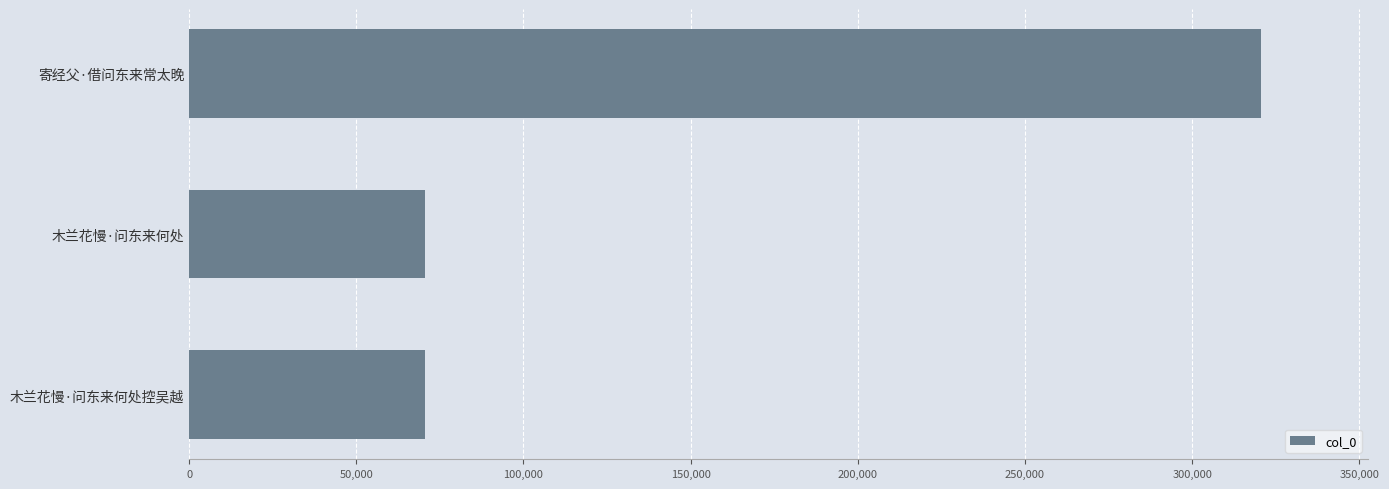

What value does the data have at 寄经父·借问东来常太晚?

320489